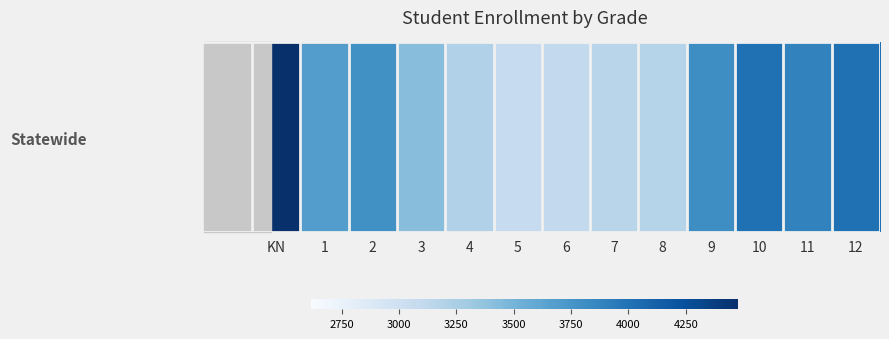

What is the average value?

3601